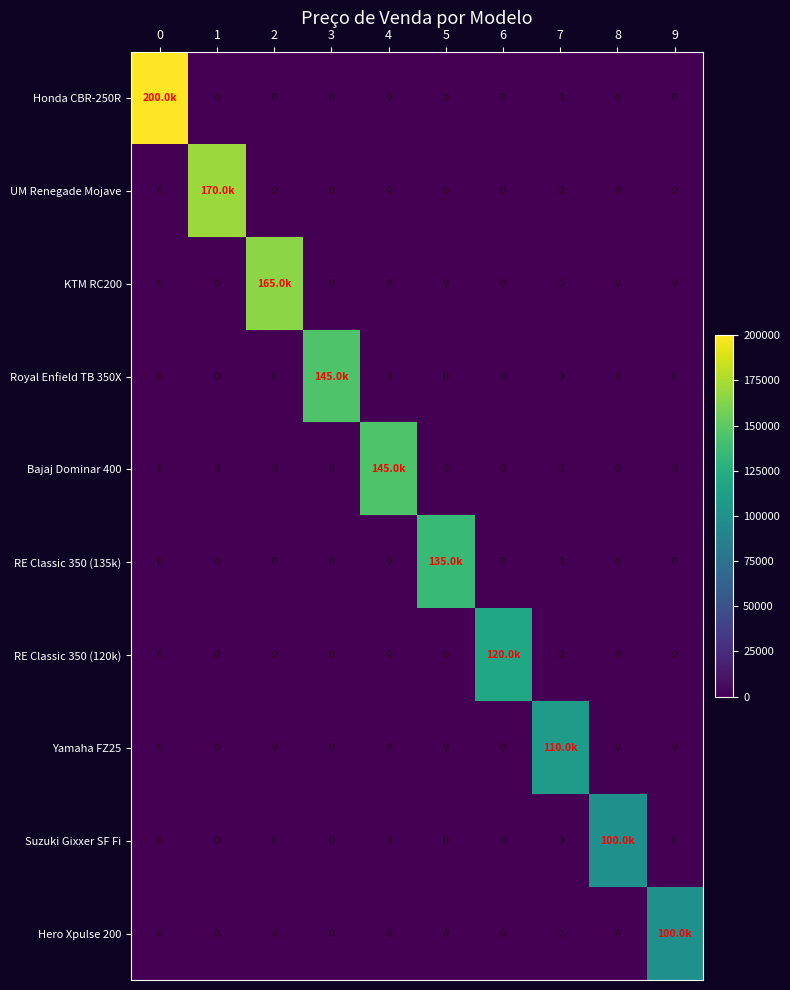

Which series has the largest range (max minus min)?

Honda CBR-250R